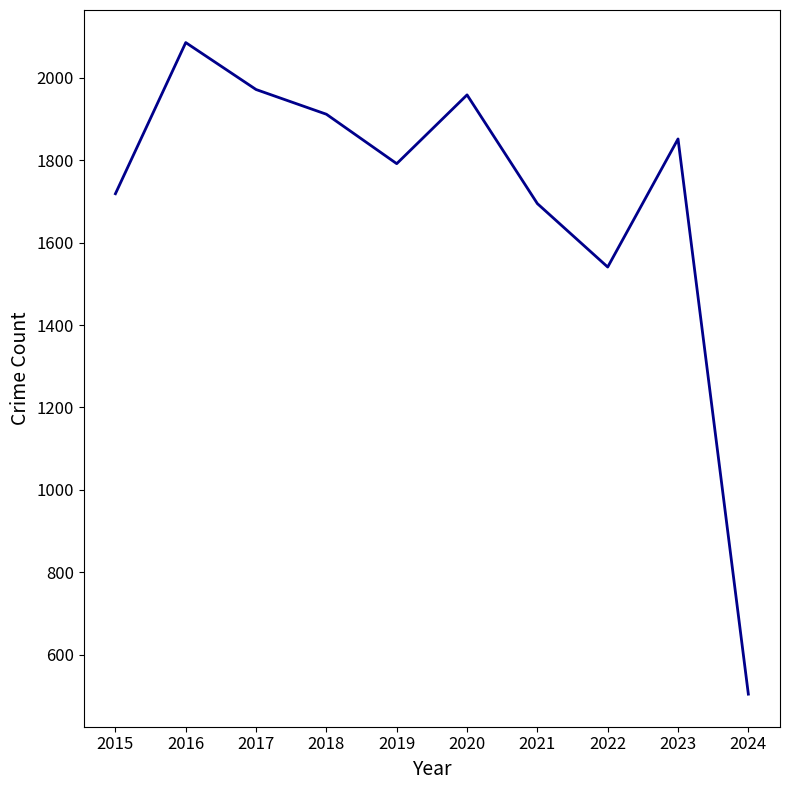

At which category does the chart reach its peak across all series?

2016